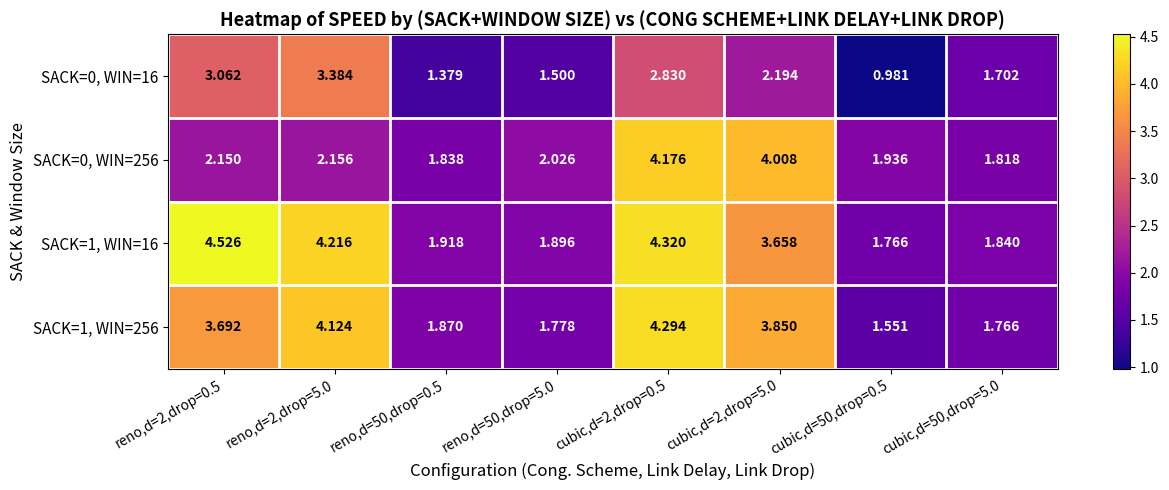

Is the value of SACK=0, WIN=16 at cubic,d=50,drop=5.0 greater than the value of SACK=1, WIN=16 at reno,d=2,drop=0.5?

No